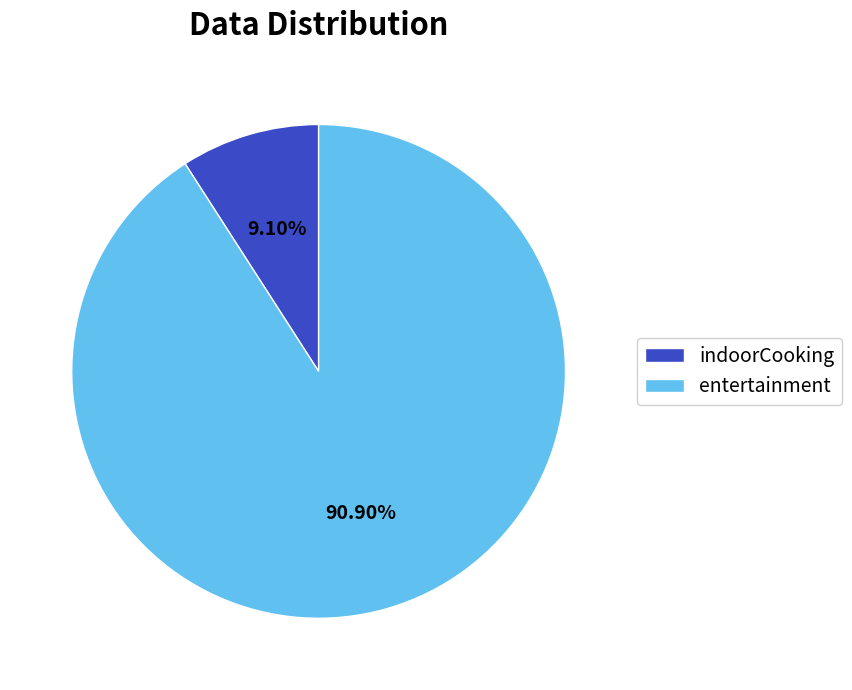

To the nearest percent, what is the combined percentage of entertainment and indoorCooking?

100%